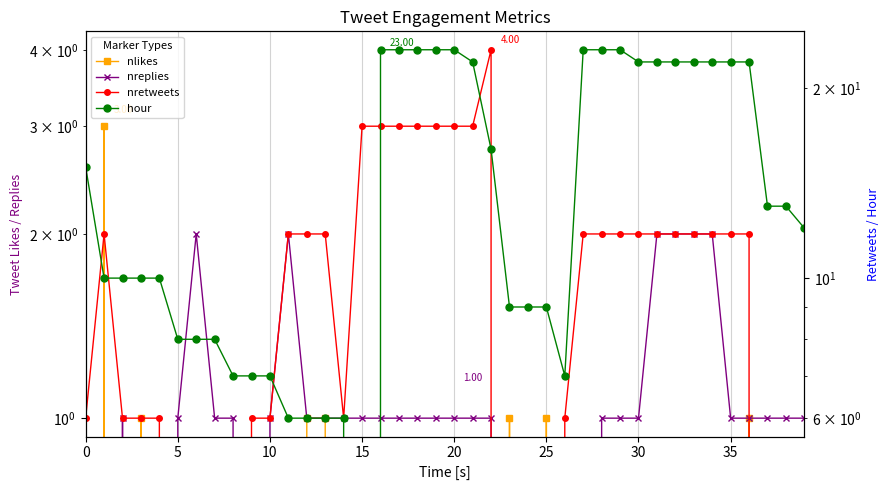

True or false: hour has a value of 8 at 17.

False